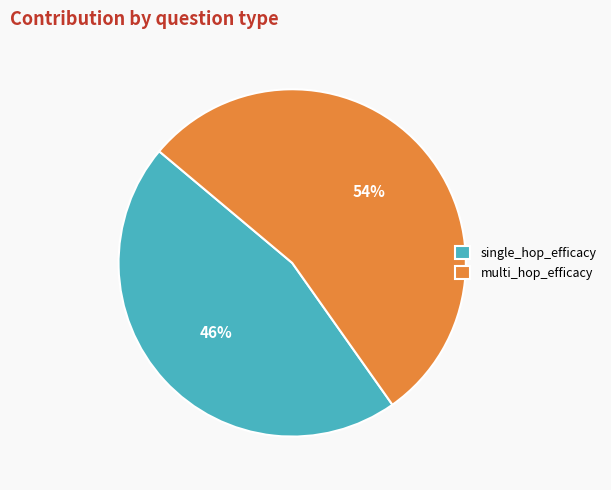

How many segments does this pie chart have?

2